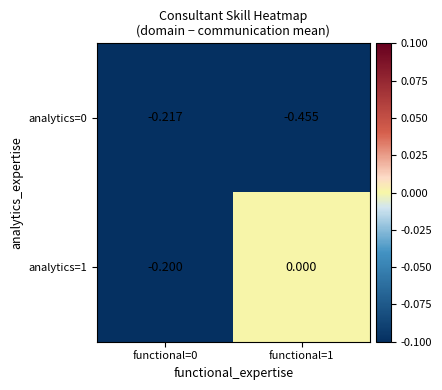

Is the value of analytics=0 at functional=1 greater than the value of analytics=1 at functional=0?

No